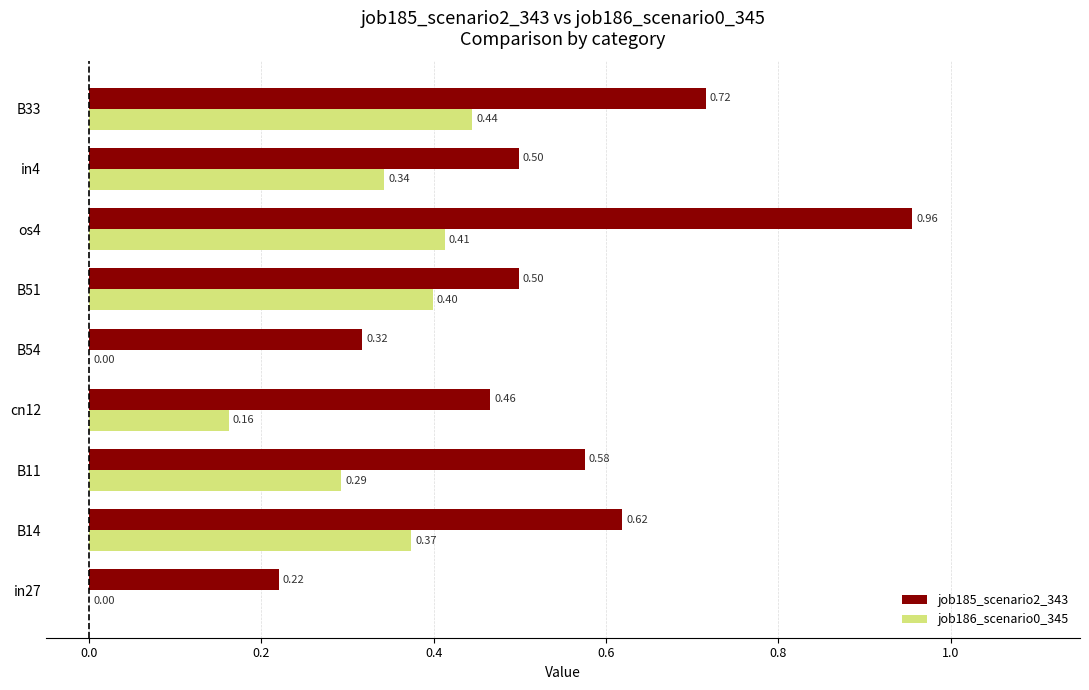

Between in27 and in4, which series saw the biggest shift?

job186_scenario0_345